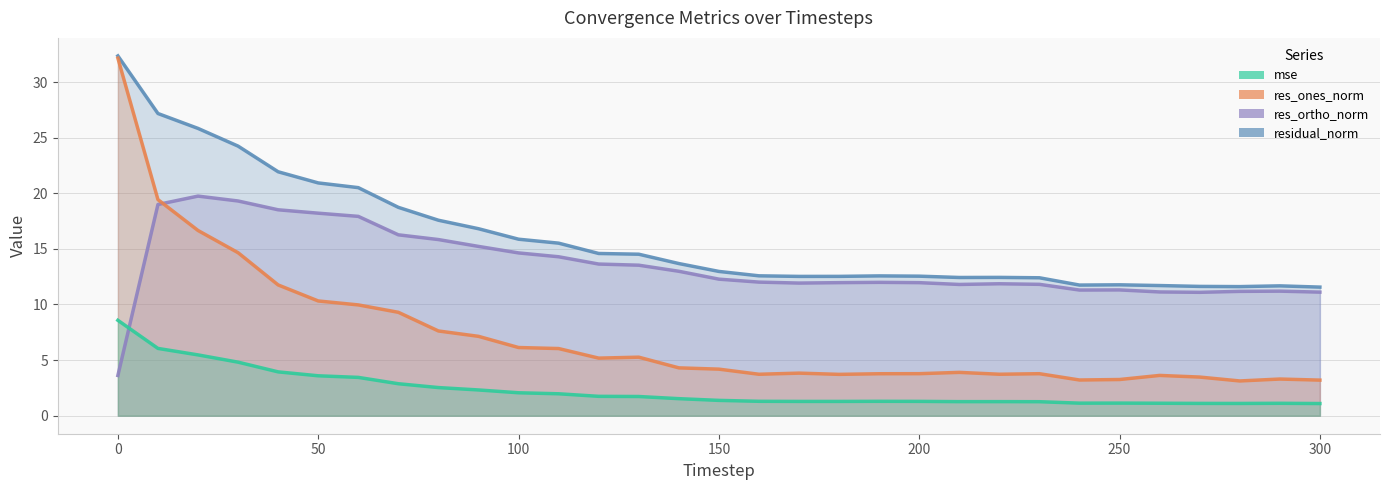

True or false: res_ones_norm and mse intersect in this chart.

False